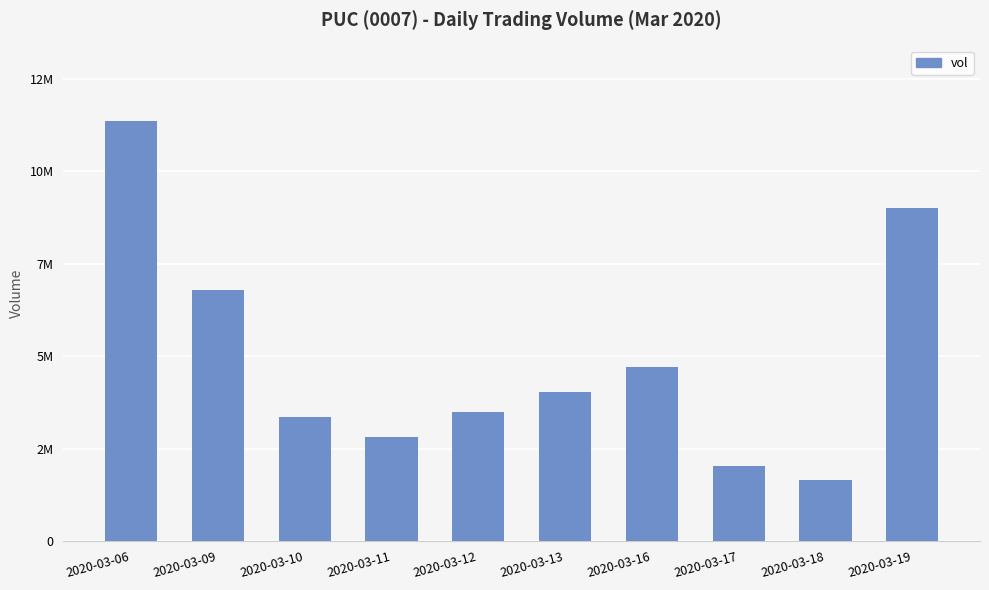

Which has a higher value, 2020-03-11 or 2020-03-17?

2020-03-11